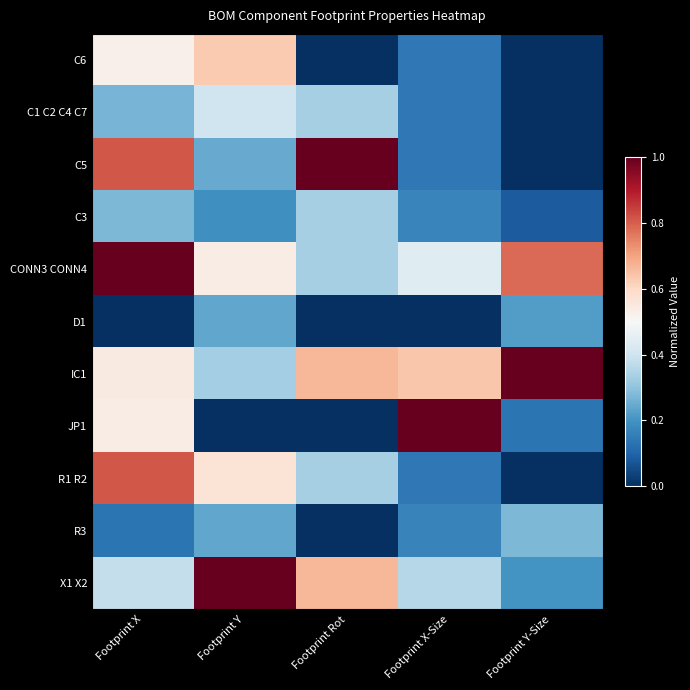

Count the number of data series in this chart.

11